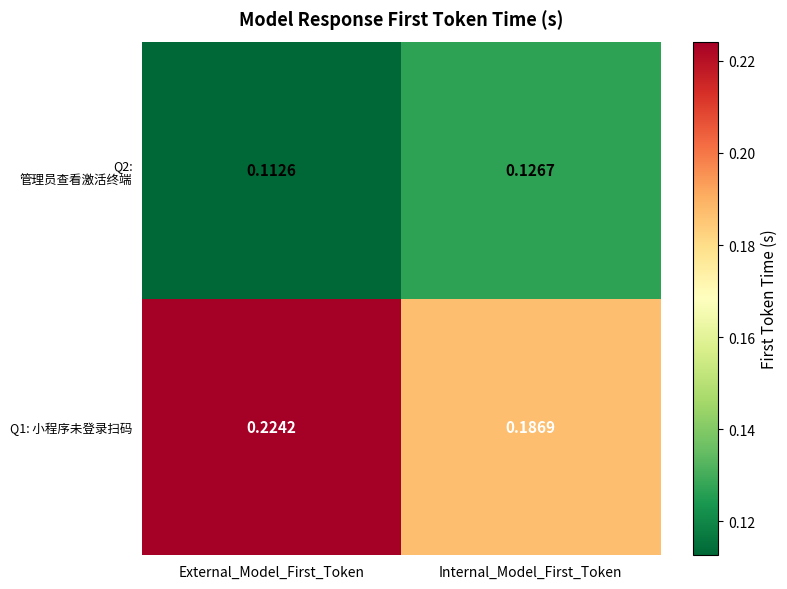

List the labels in order of Q2: 管理员查看激活终端 value, largest first.

Internal_Model_First_Token, External_Model_First_Token